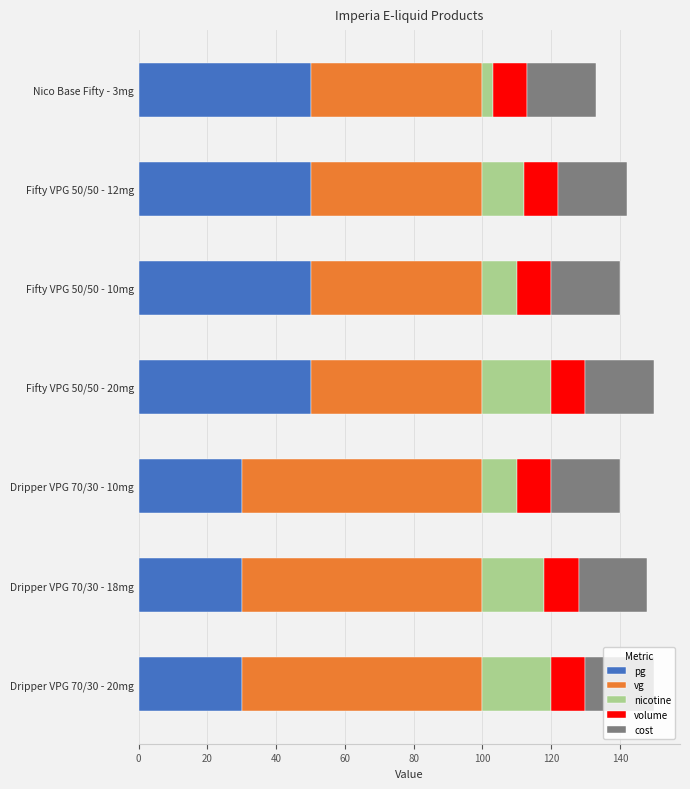

The pg series shows 50 at Fifty VPG 50/50 - 12mg. True or false?

True